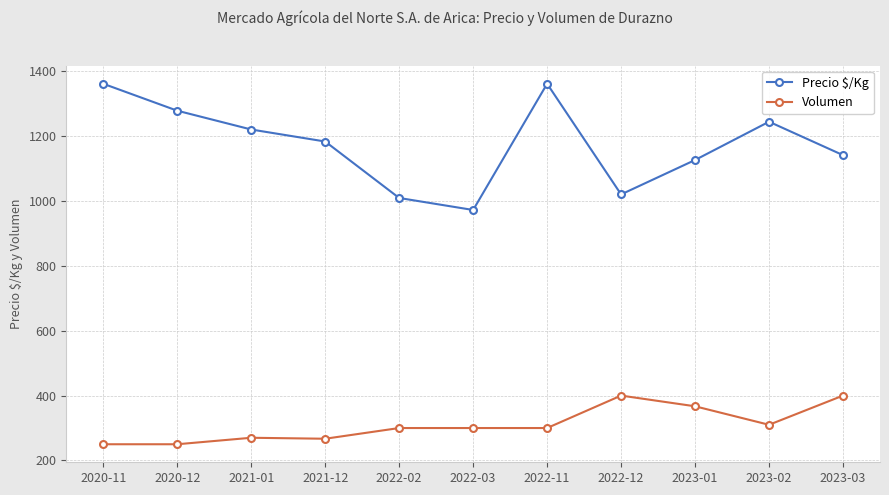

How many lines are shown in the chart?

2